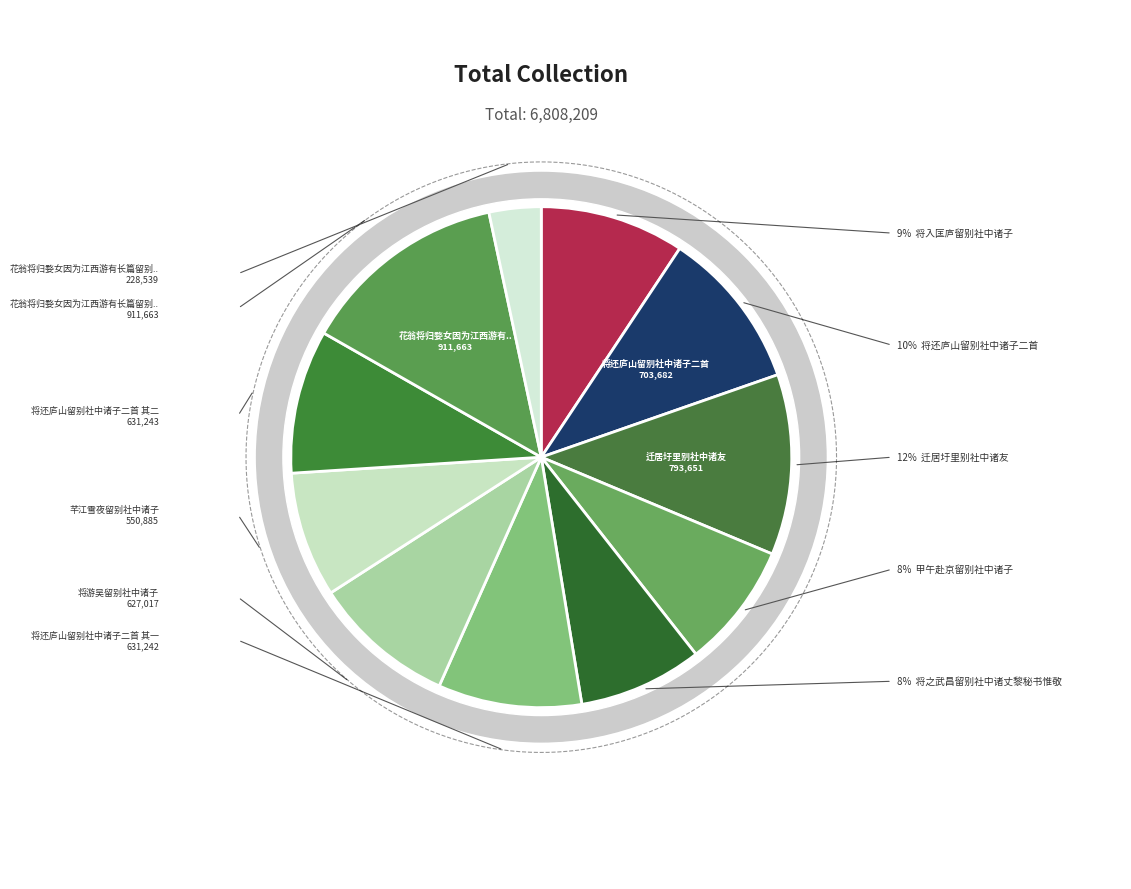

Does 将游吴留别社中诸子 account for over 50% of the chart?

No